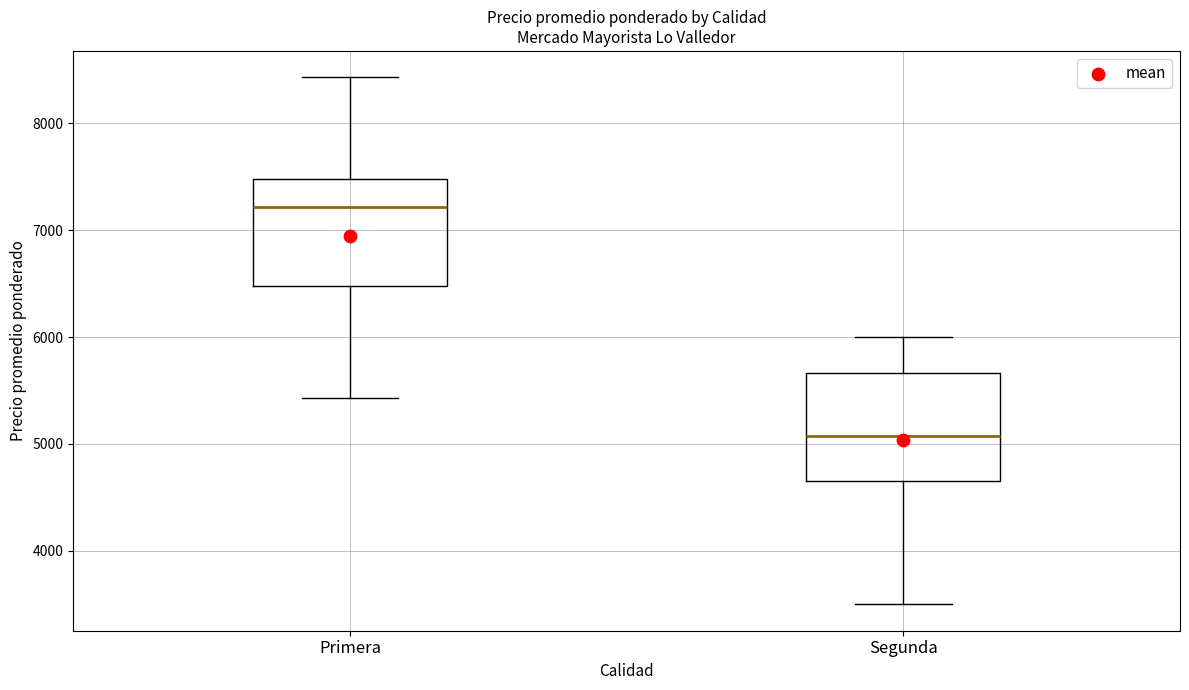

Where does the upper whisker of the box for Primera end on the y-axis? The values are not printed on the chart, so give them approximately, as read against the axis.

8400